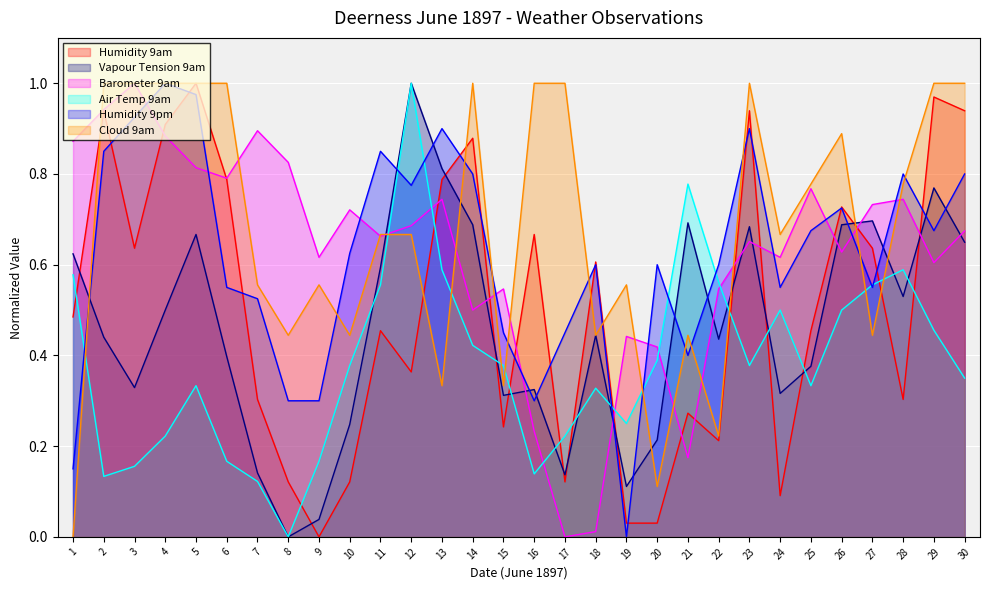

Between which two adjacent categories do Cloud 9am and Humidity 9pm first intersect?

1 and 2